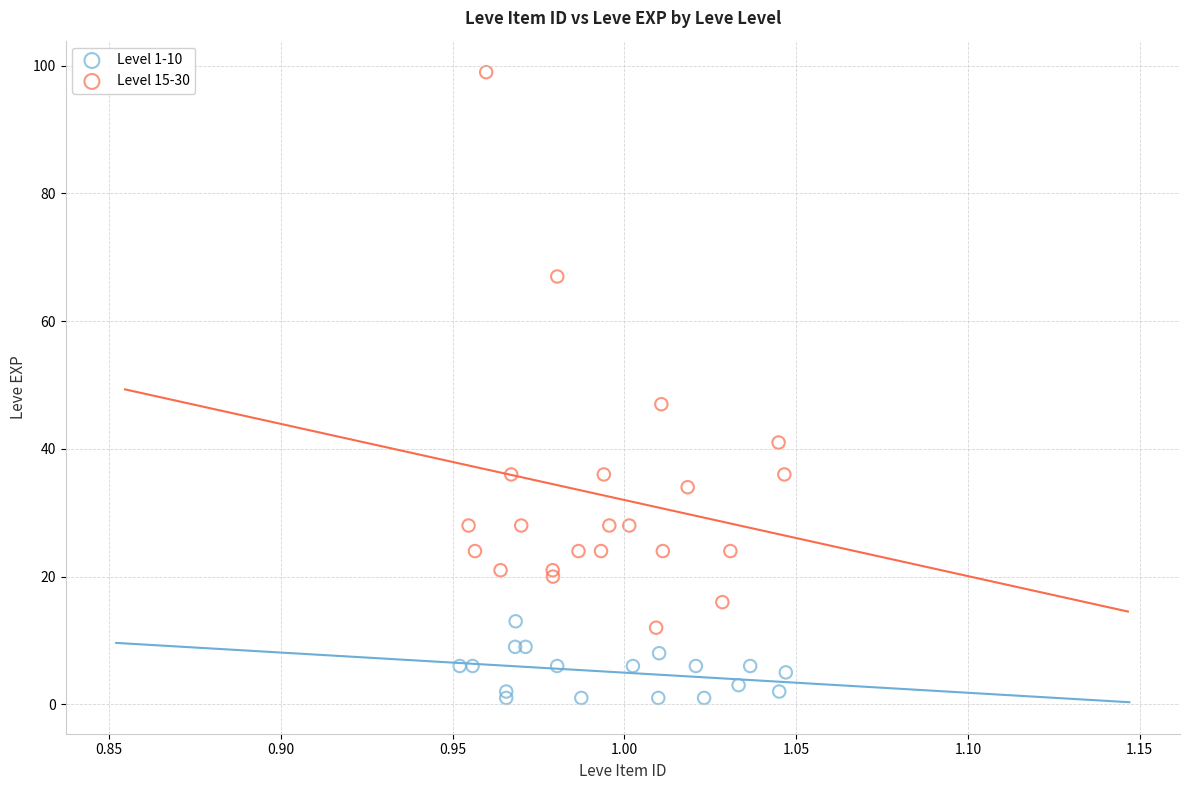

Which series contains the lowest Y value?

Level 1-10